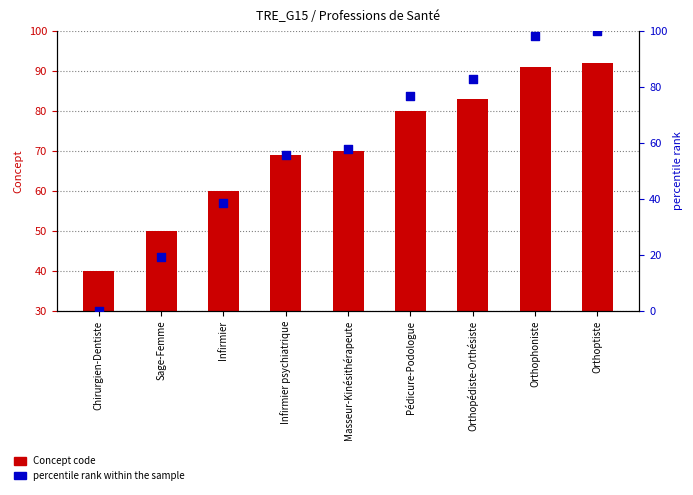

Is the value of percentile rank within the sample at Chirurgien-Dentiste greater than the value of Concept code at Infirmier?

No